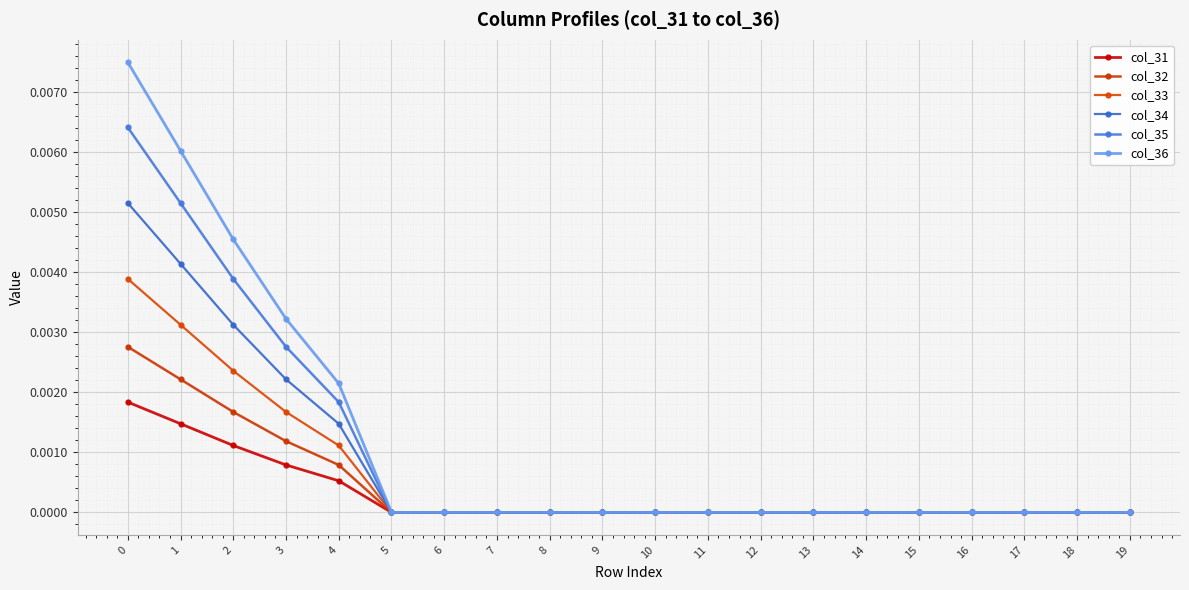

True or false: col_36 and col_31 cross at least once.

False